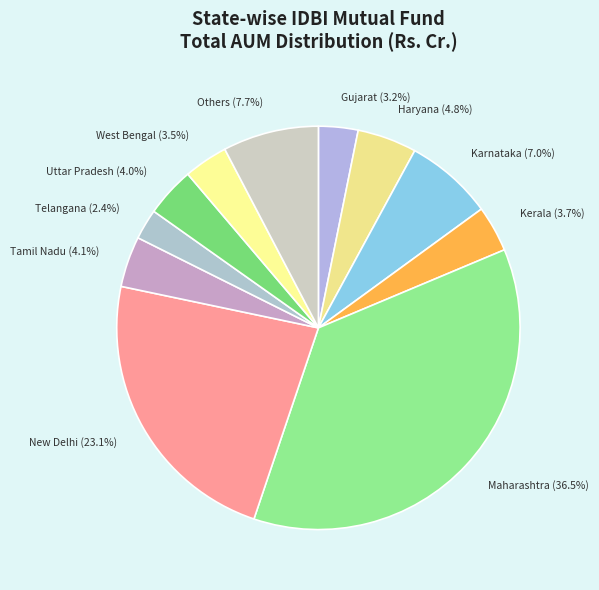

Do Uttar Pradesh and New Delhi together represent more than half of the pie?

No